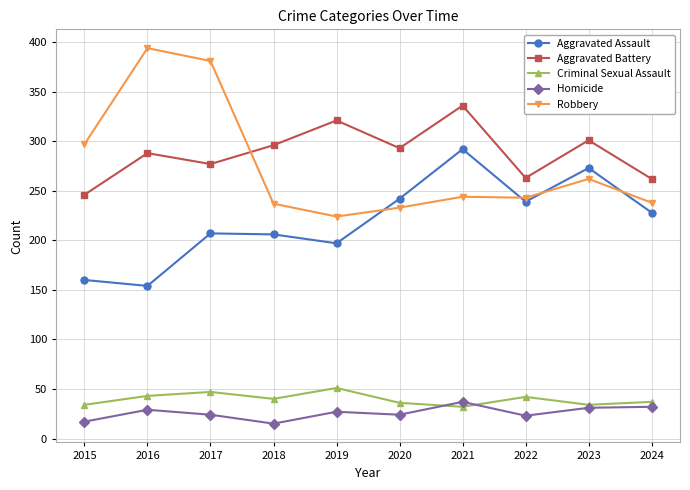

At how many categories does at least one series exceed 87?

10